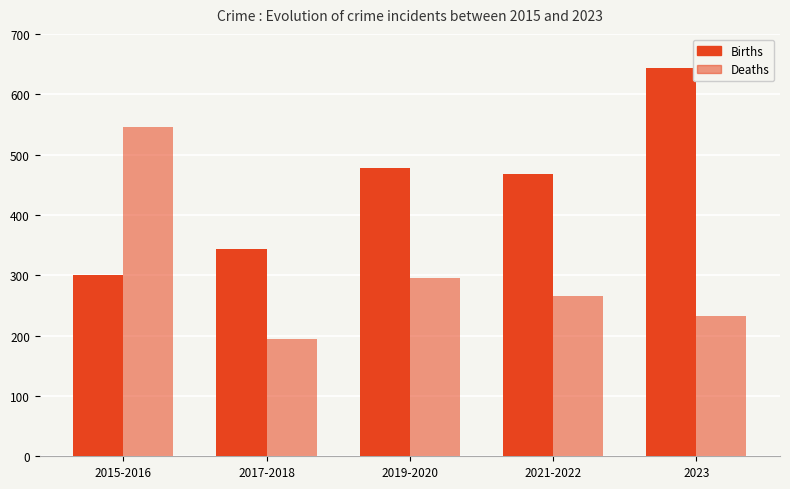

Reading left to right, extract all data points from this chart.

Births: 300	344	478	467	644
Deaths: 545	194	296	265	233